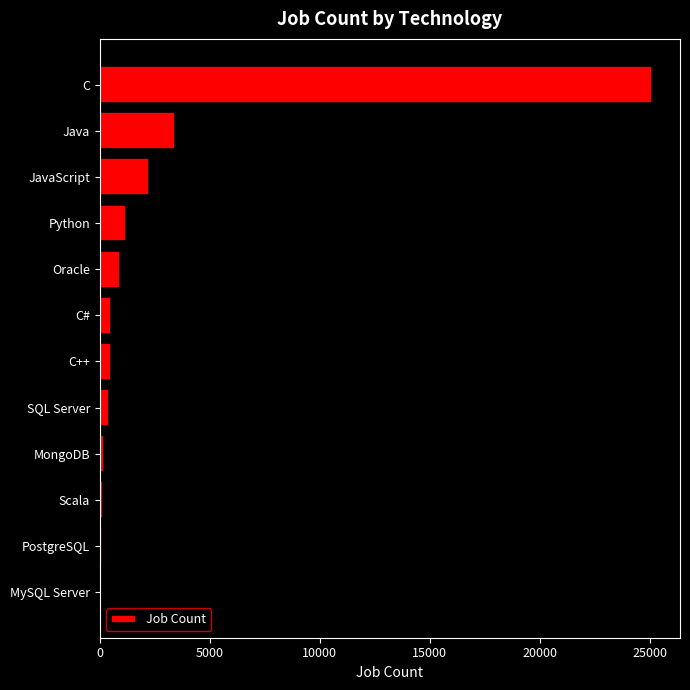

Where is the data nearest to the value 12557?

Java